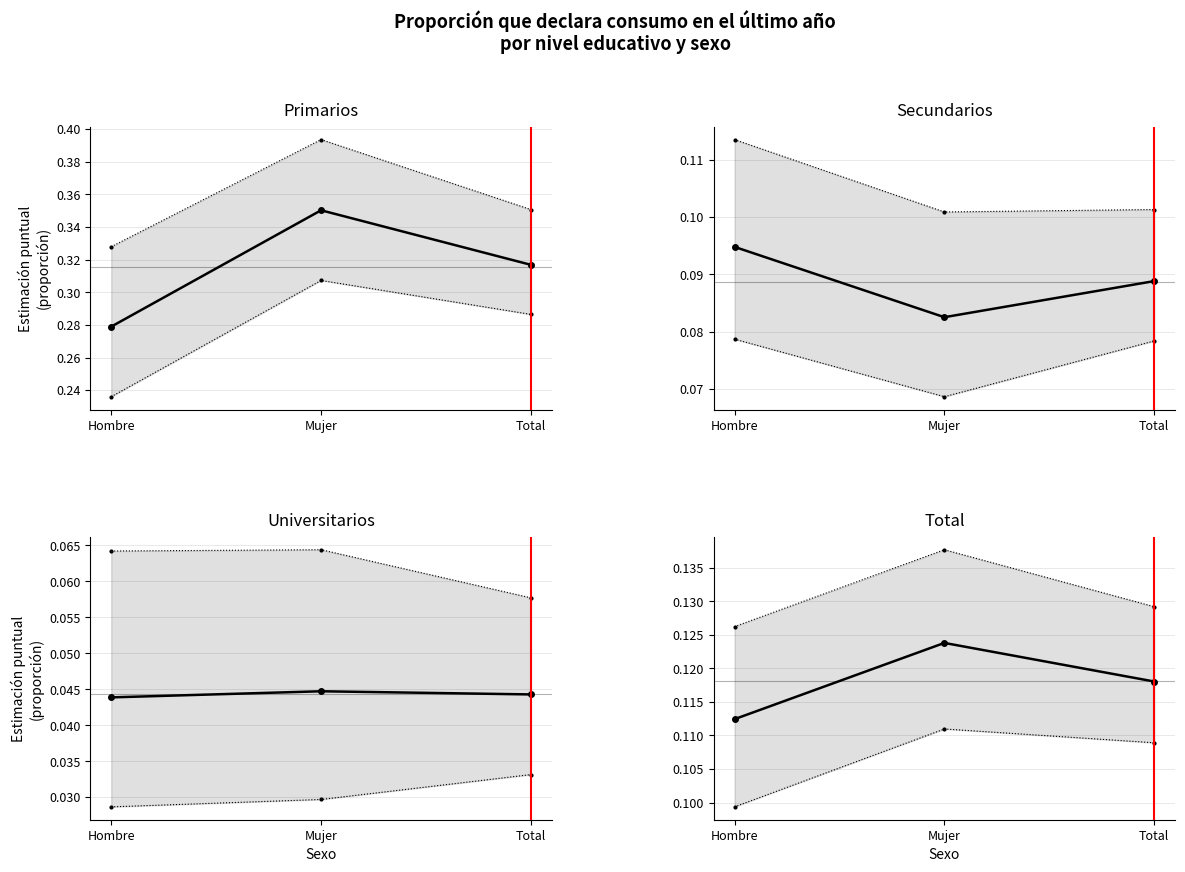

Is this an area chart (filled region under the line)?

No